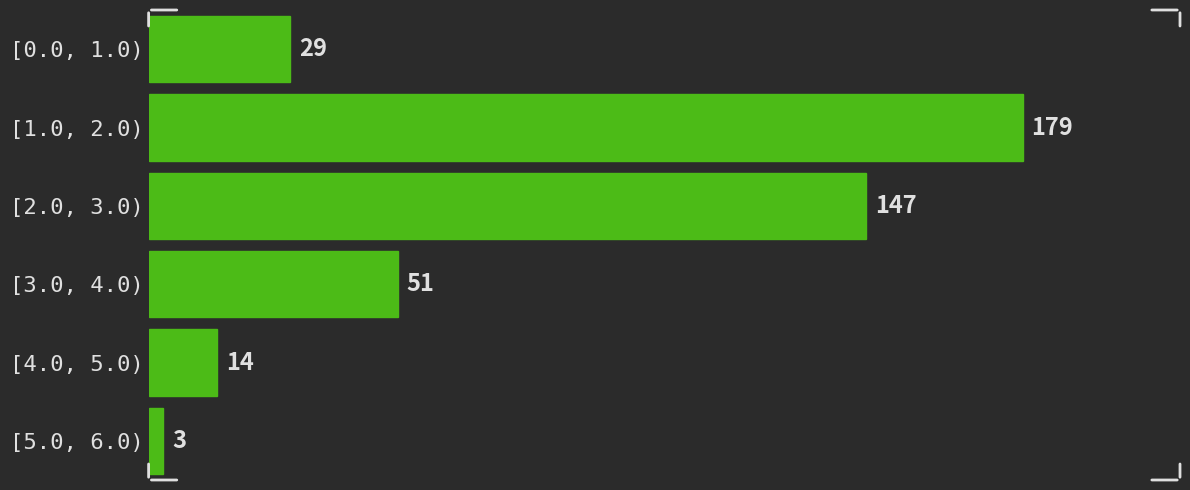

Reading top to bottom, what are all the values shown in this chart?

[0.0, 1.0)=29	[1.0, 2.0)=179	[2.0, 3.0)=147	[3.0, 4.0)=51	[4.0, 5.0)=14	[5.0, 6.0)=3